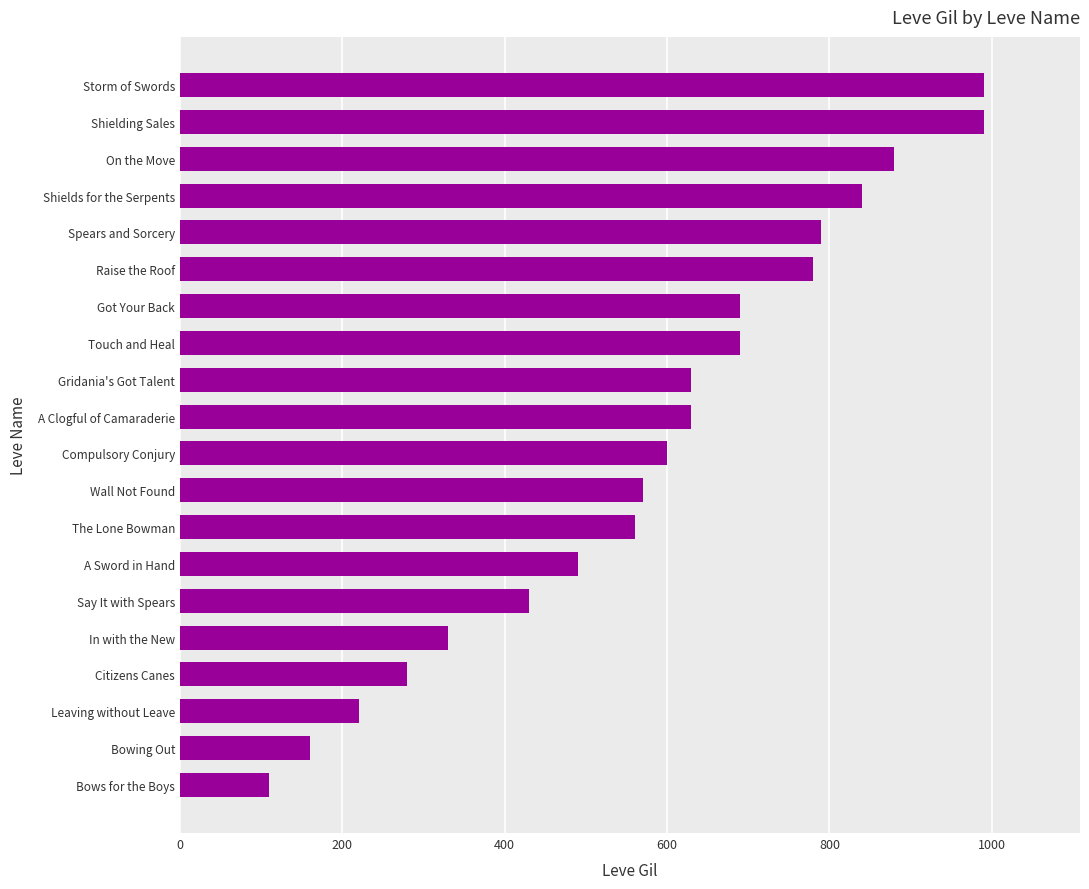

What is the maximum value shown in the chart?

990